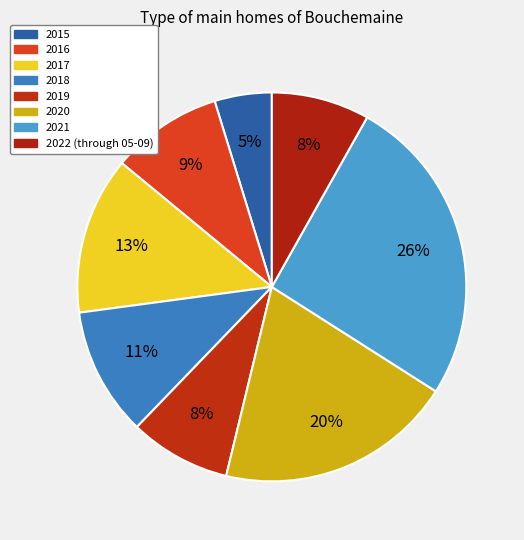

Between 2018 and 2019, which is larger?

2018